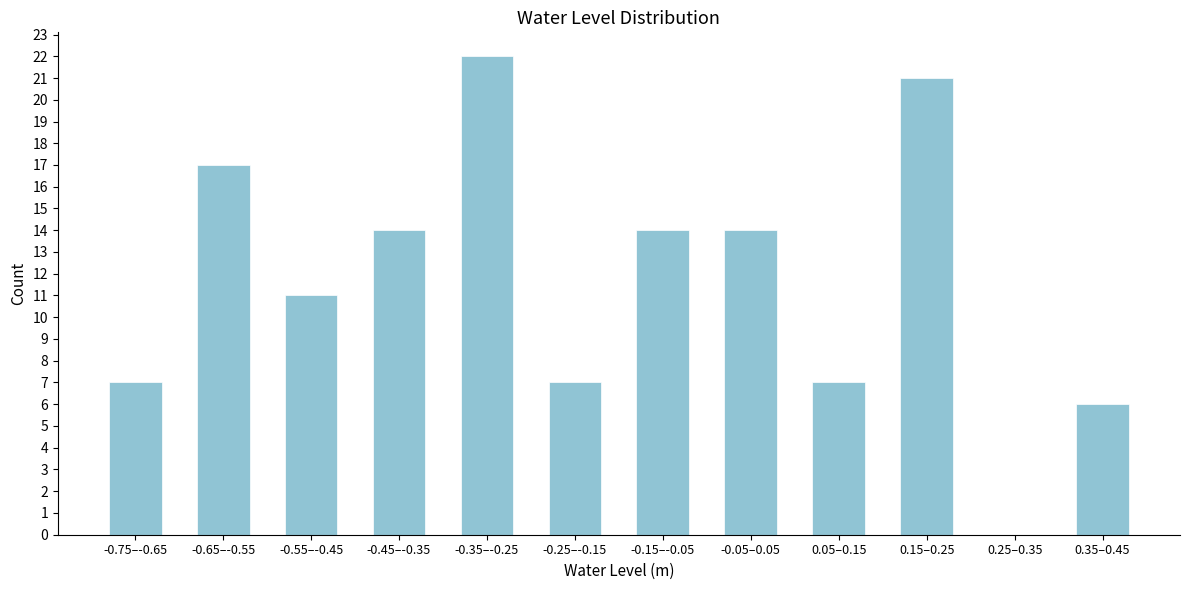

Reading left to right, list all the values displayed in this chart.

-0.75–-0.65=7	-0.65–-0.55=17	-0.55–-0.45=11	-0.45–-0.35=14	-0.35–-0.25=22	-0.25–-0.15=7	-0.15–-0.05=14	-0.05–0.05=14	0.05–0.15=7	0.15–0.25=21	0.25–0.35=0	0.35–0.45=6